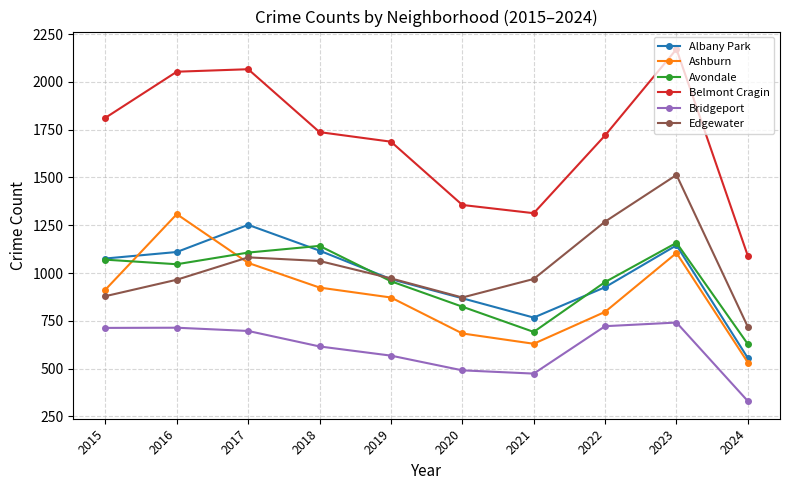

What value does the Belmont Cragin series have at 2023, to the nearest 10?

2170